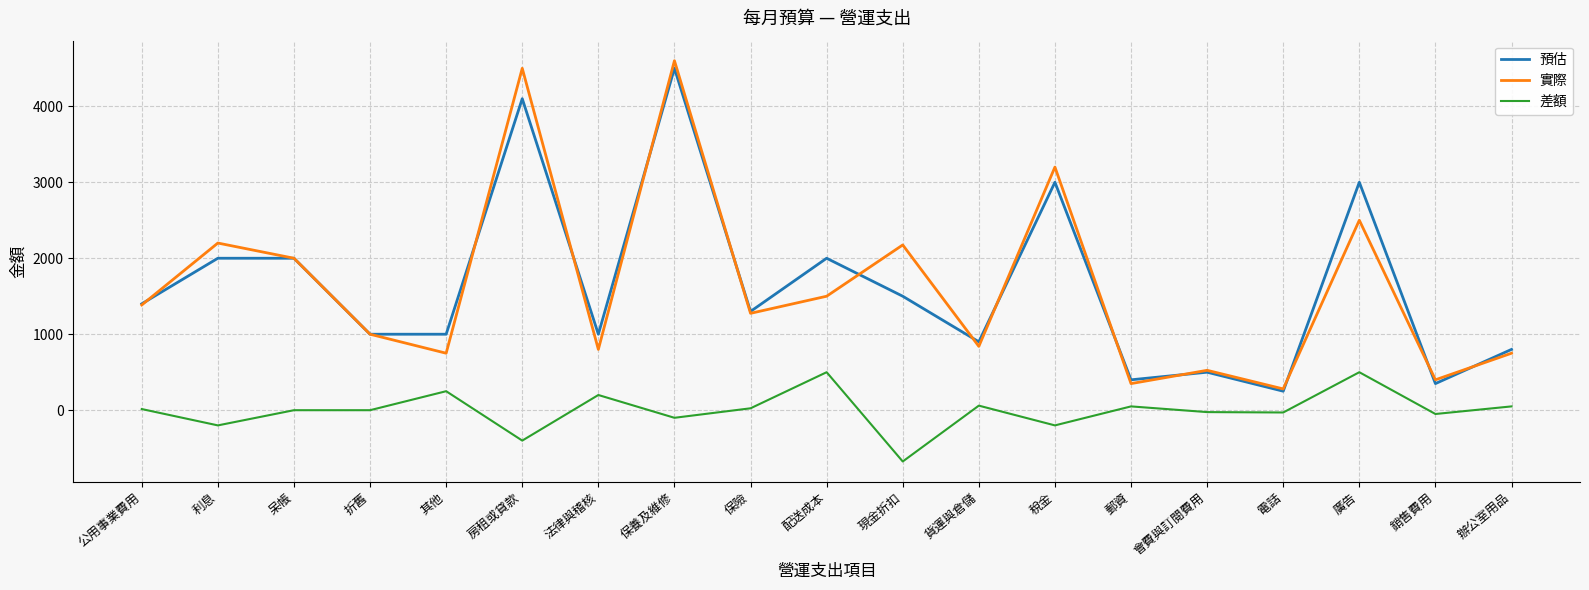

True or false: 實際 and 差額 cross at least once.

False